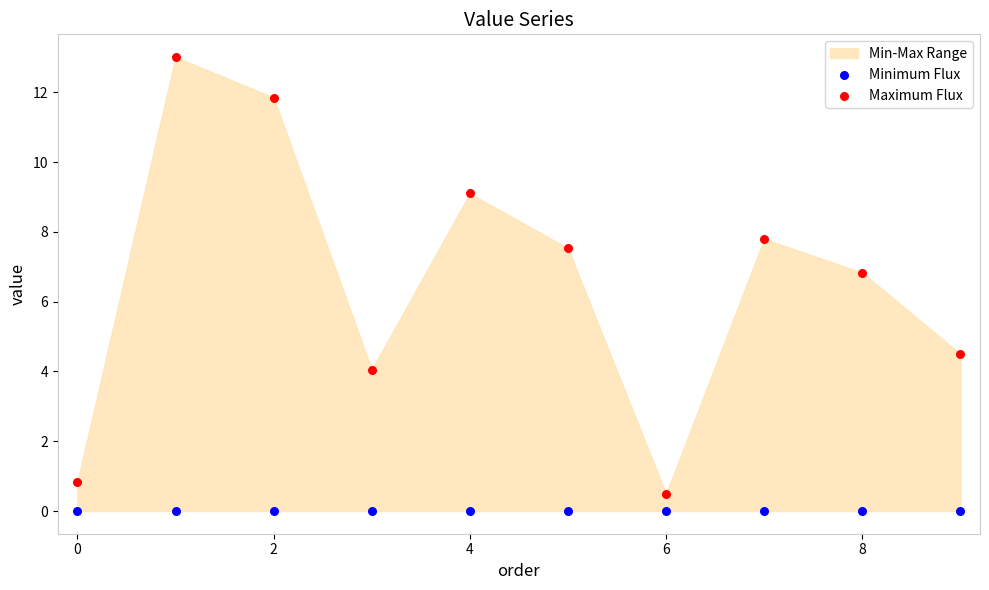

Which series contains the highest Y value?

Maximum Flux